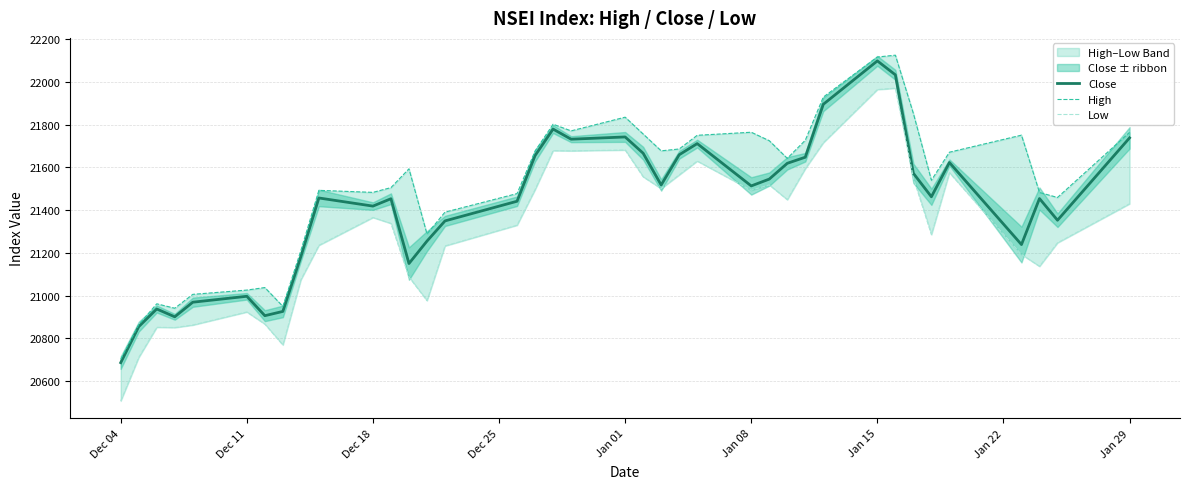

Which category has the highest value in the Close series?

Jan 15